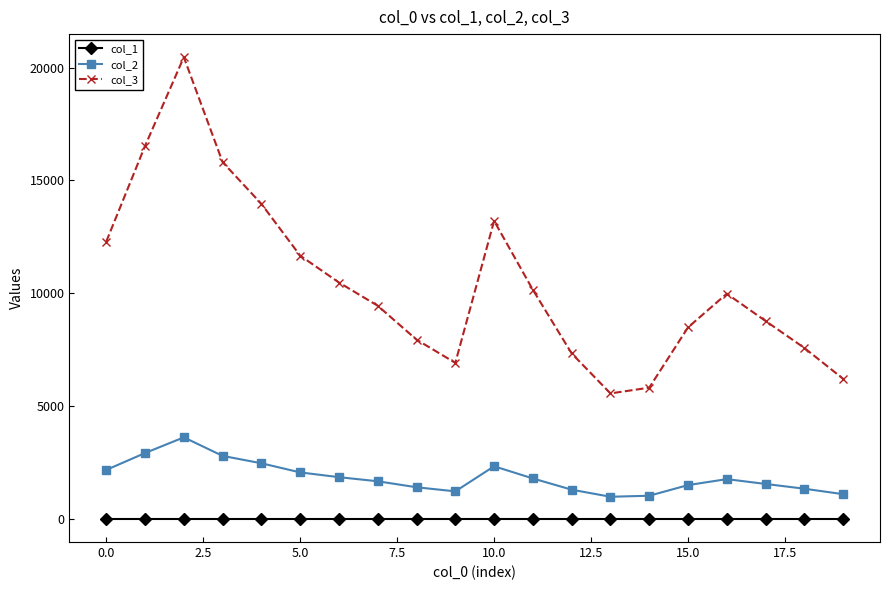

Which series has the largest range (max minus min)?

col_3